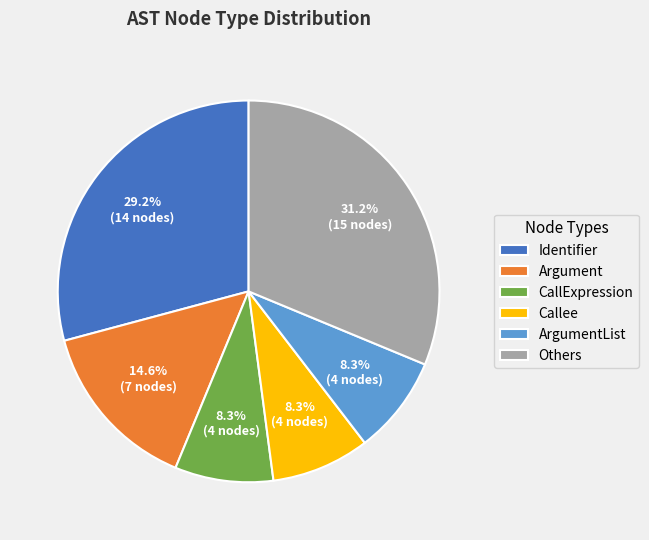

What portion of the pie excludes ArgumentList?

91.7%